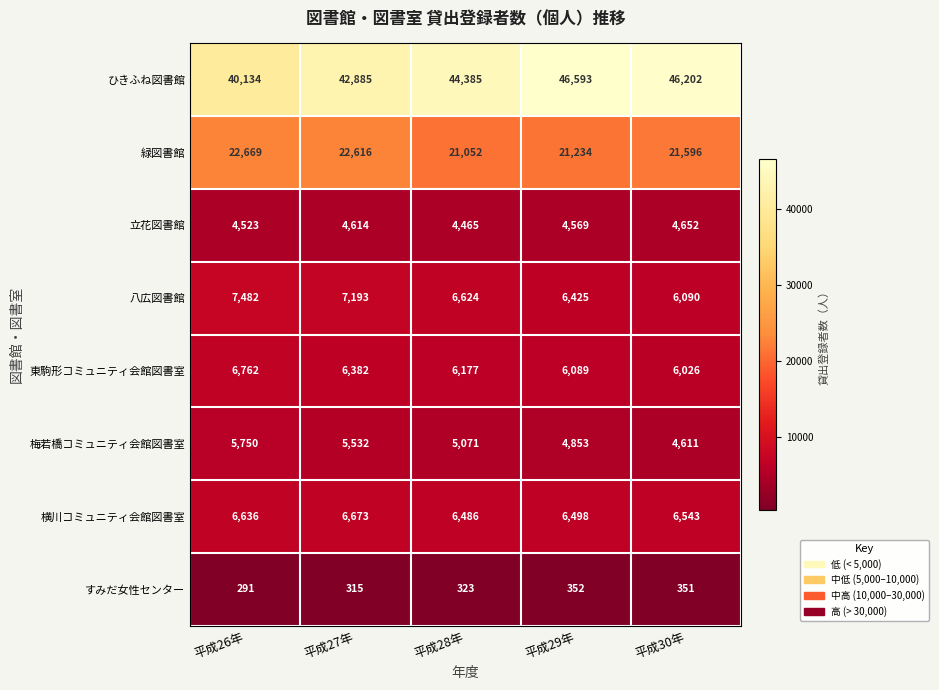

List the series in order of their peak value, lowest first.

すみだ女性センター, 立花図書館, 梅若橋コミュニティ会館図書室, 横川コミュニティ会館図書室, 東駒形コミュニティ会館図書室, 八広図書館, 緑図書館, ひきふね図書館